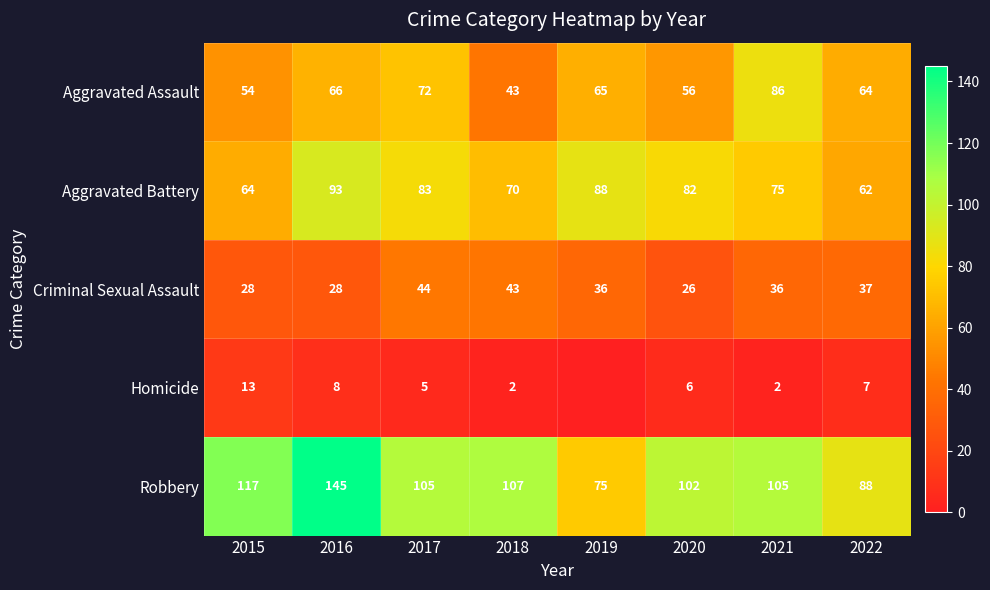

What is the difference between the highest and lowest values at 2016?

137